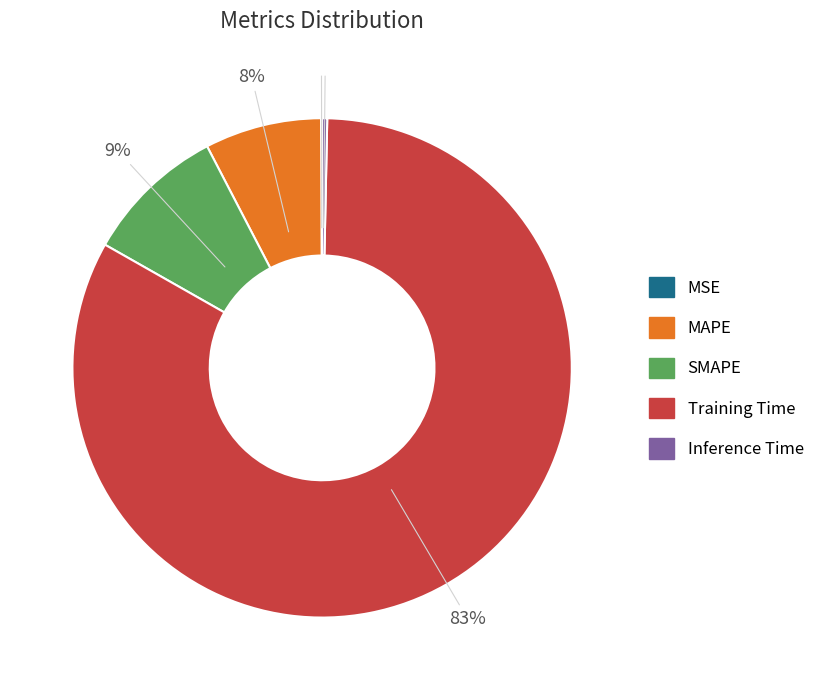

Do Training Time and MAPE together represent more than half of the pie?

Yes